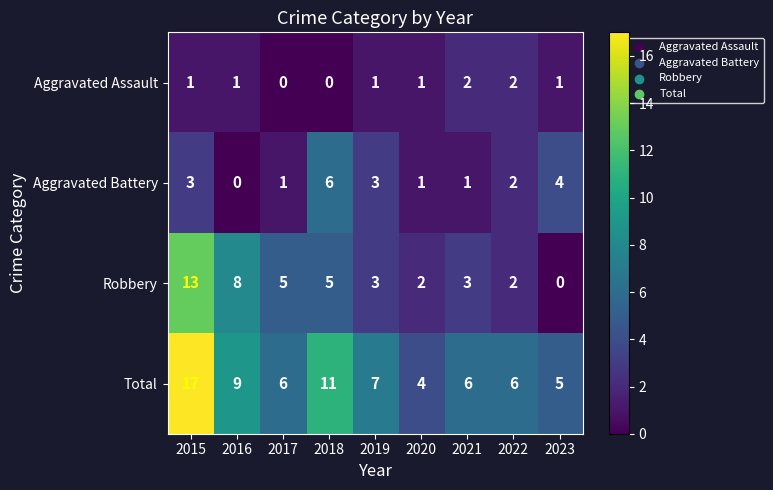

Count the number of categories in the chart.

9